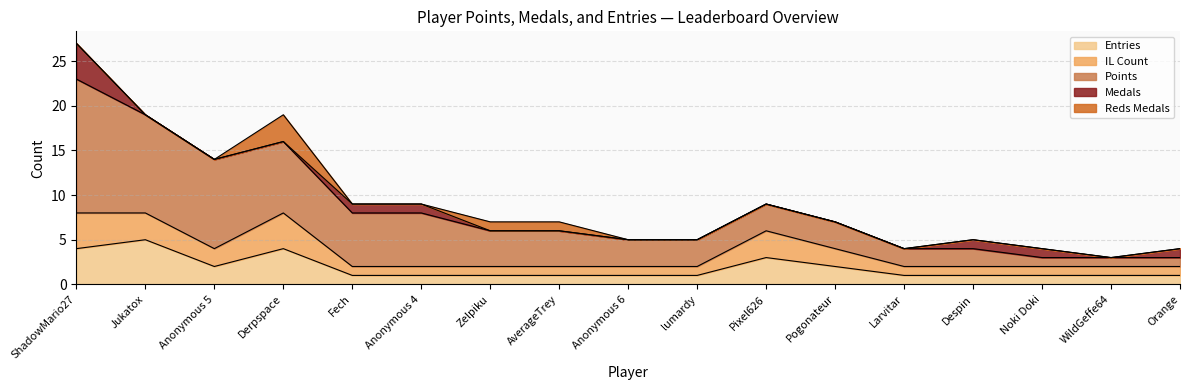

At which category does the chart reach its minimum across all series?

Jukatox